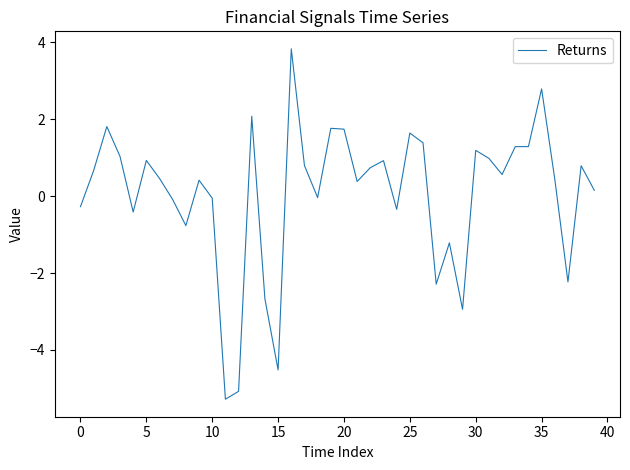

How many lines are shown in the chart?

1